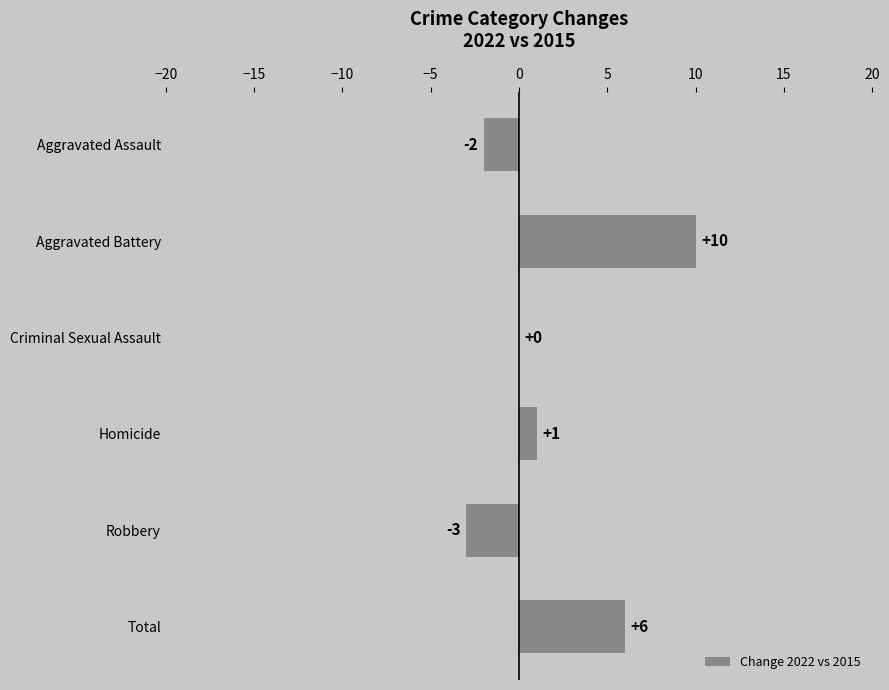

Between Total and Criminal Sexual Assault, which is larger?

Total